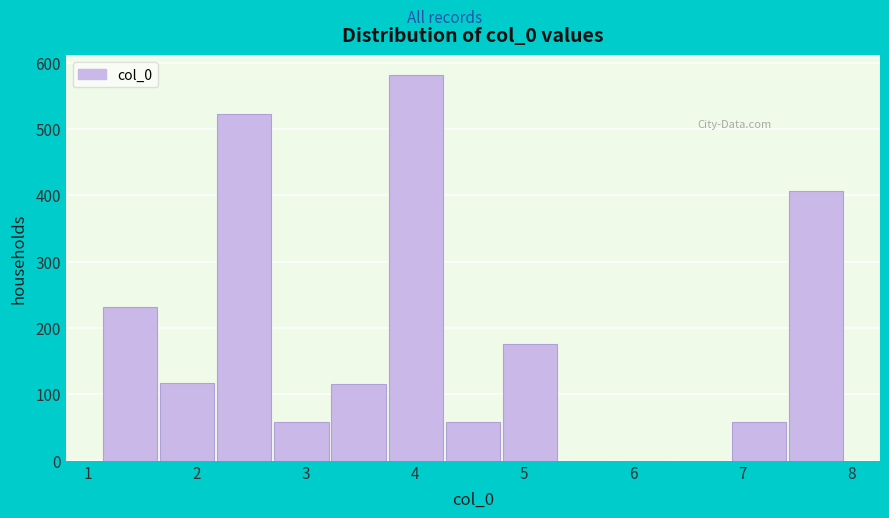

Which range on the x-axis has the tallest bar?

3.8 to 4.3